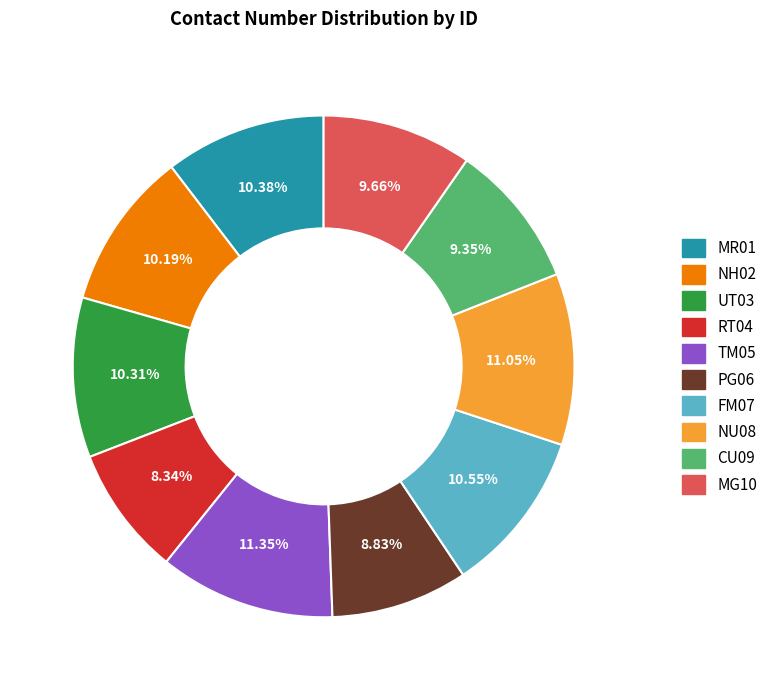

Count the number of slices in the pie.

10